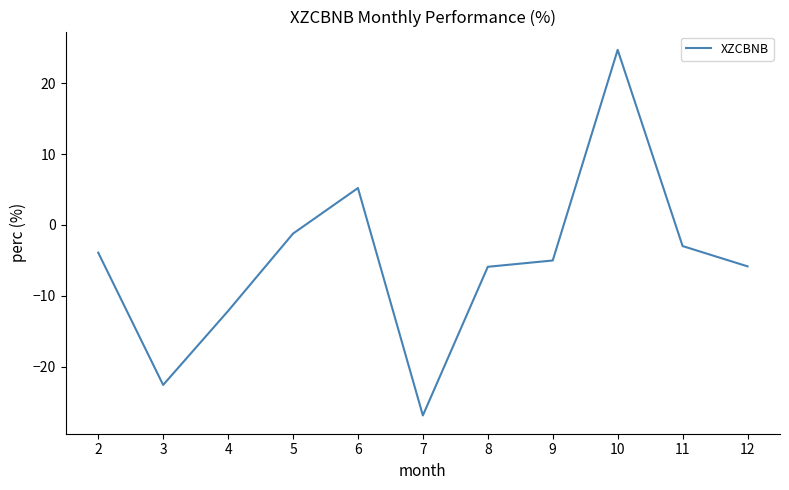

What is the change in value from 9 to 11?

+2.0